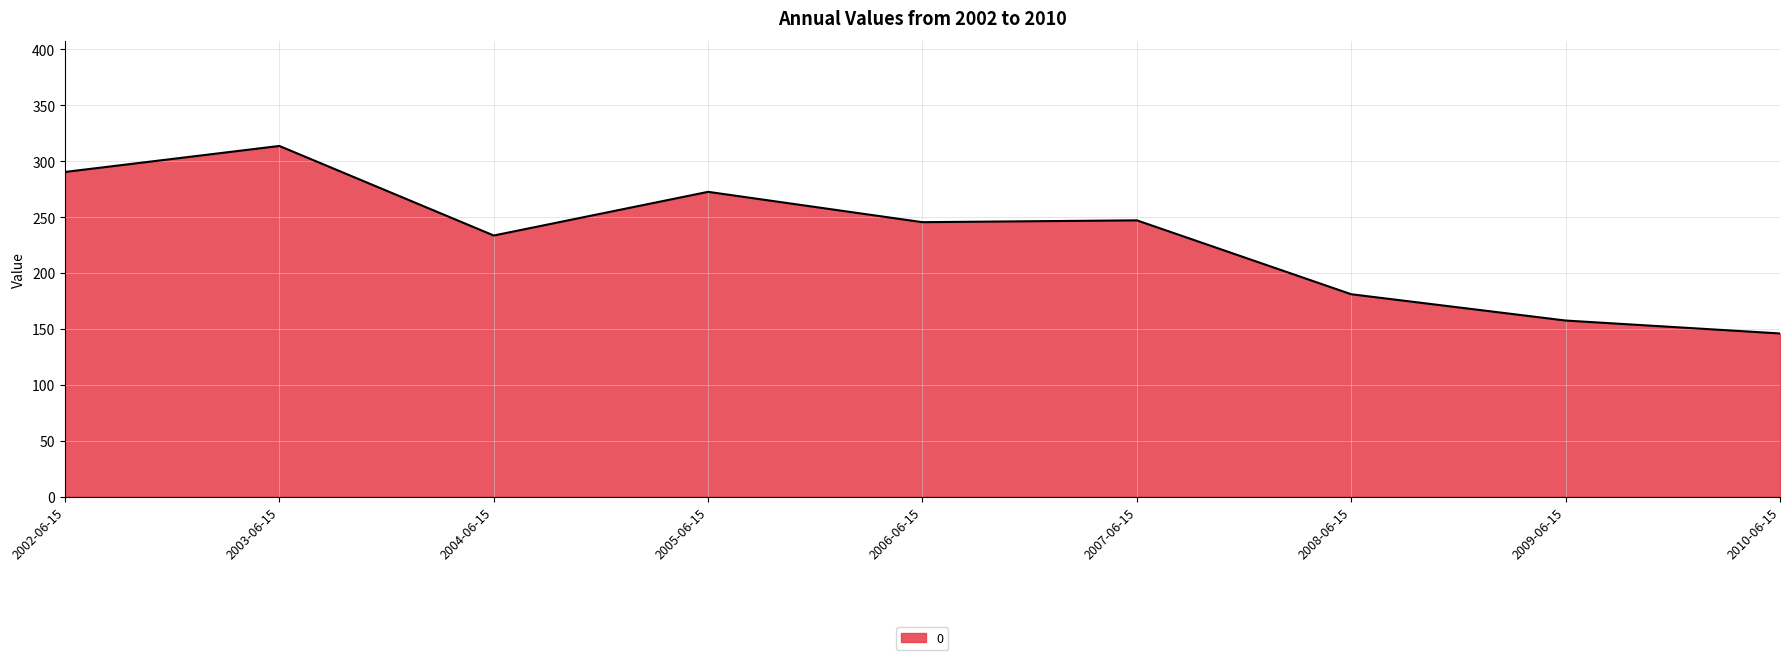

At which label does the data first exceed 245?

2002-06-15